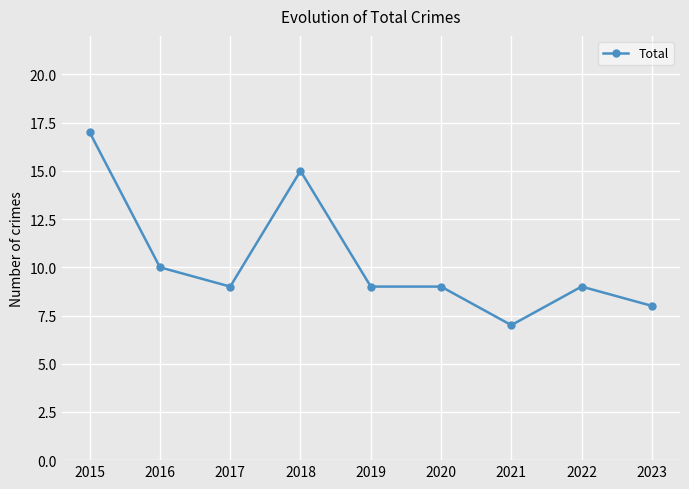

What is the sum of all values?

93